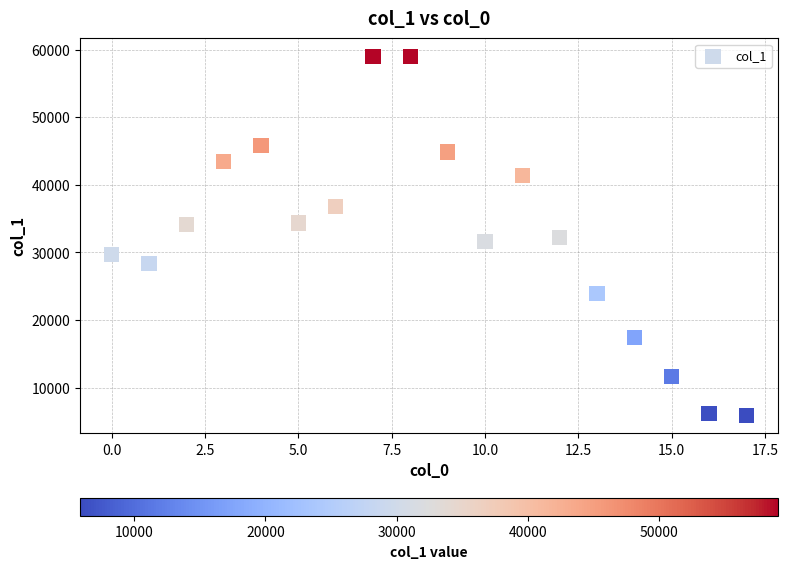

What is the range of Y values (max minus min)?

53171